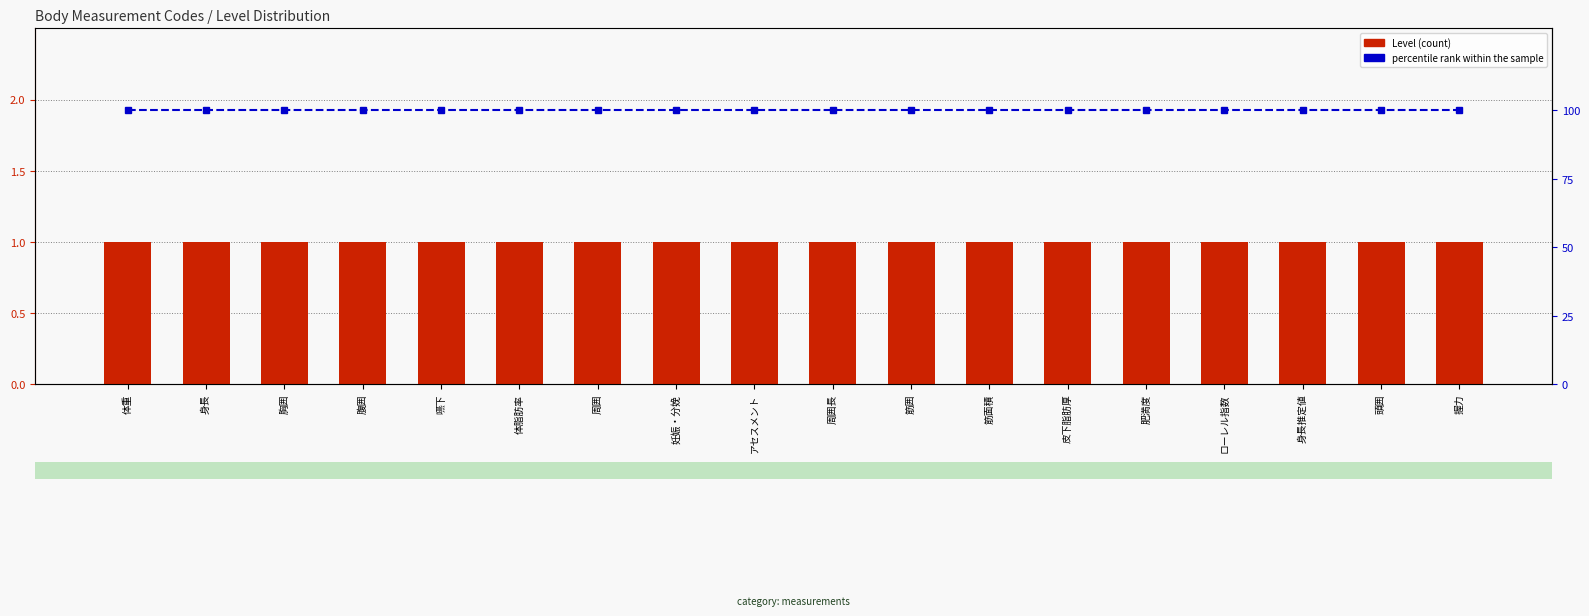

Are the bars horizontal?

No